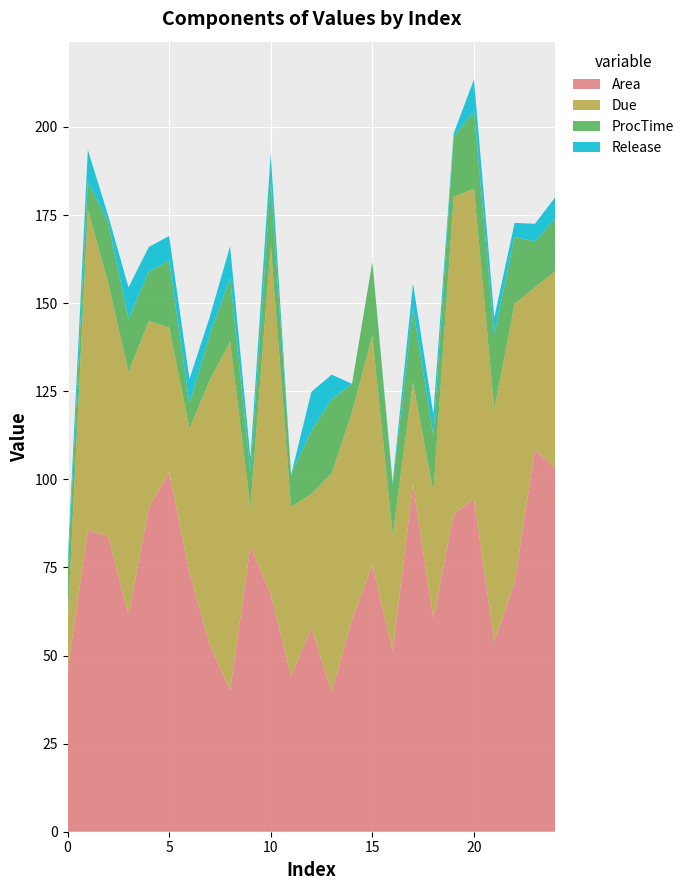

Reading left to right, what are all the values shown in this chart?

Area: 0=45.8	1=85.5	2=83.9	3=61.5	4=91.9	5=102.1	6=73.5	7=53.1	8=40.1	9=81.1	10=67.4	11=44.2	12=57.9	13=39.7	14=60.1	15=75.8	16=51.2	17=98.6	18=60.4	19=90.1	20=94.5	21=53.9	22=70.8	23=108.5	24=103.1
Due: 0=13.0	1=91.0	2=72.0	3=69.0	4=53.0	5=41.0	6=41.0	7=75.0	8=99.0	9=11.0	10=99.0	11=48.0	12=38.0	13=62.0	14=59.0	15=65.0	16=33.0	17=29.0	18=36.0	19=90.0	20=88.0	21=66.0	22=79.0	23=46.0	24=56.0
ProcTime: 0=14.0	1=8.0	2=17.0	3=15.0	4=14.0	5=19.0	6=7.0	7=13.0	8=18.0	9=10.0	10=18.0	11=9.0	12=18.0	13=21.0	14=8.0	15=21.0	16=14.0	17=21.0	18=16.0	19=17.0	20=22.0	21=21.0	22=19.0	23=13.0	24=15.0
Release: 0=3.0	1=9.0	2=2.0	3=9.0	4=7.0	5=7.0	6=7.0	7=5.0	8=9.0	9=4.0	10=8.0	11=0.0	12=11.0	13=7.0	14=0.0	15=0.0	16=1.0	17=7.0	18=6.0	19=1.0	20=9.0	21=5.0	22=4.0	23=5.0	24=6.0